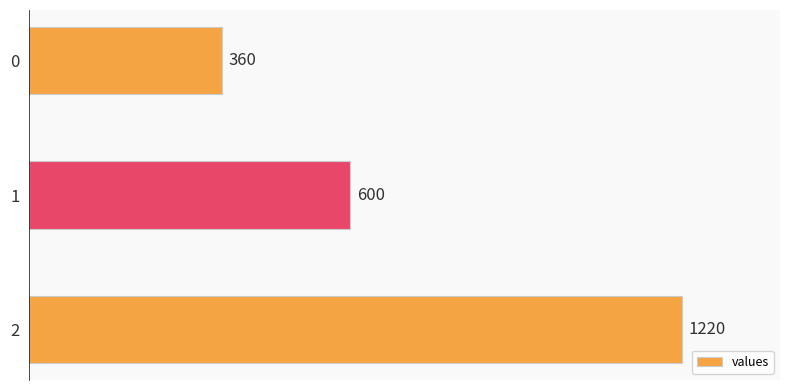

How many values are between 360 and 1220?

3